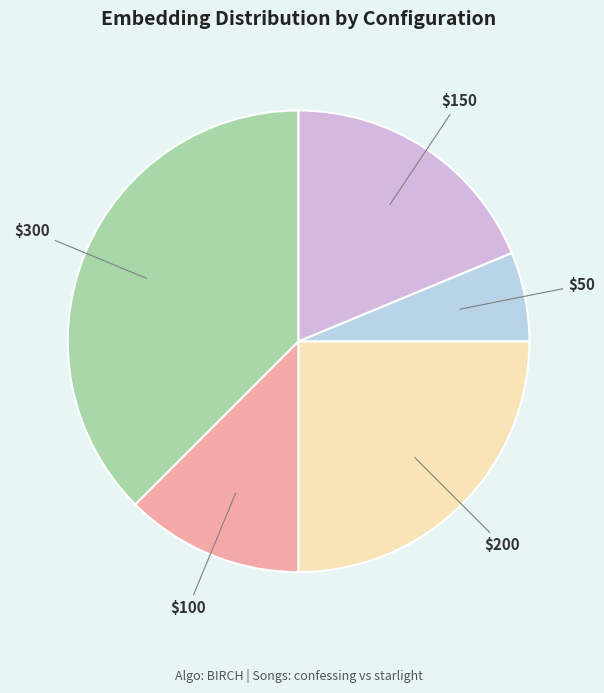

Is there any slice that represents more than half of the pie?

No